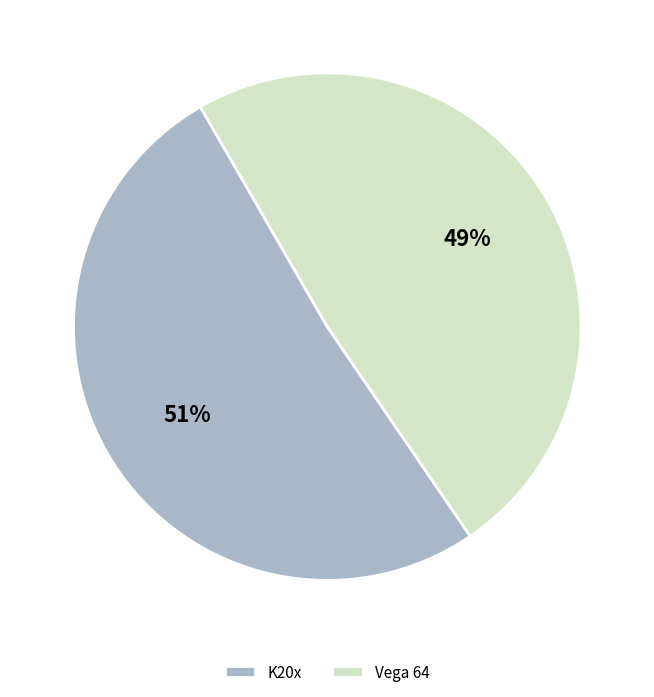

Does any single category account for the majority?

Yes